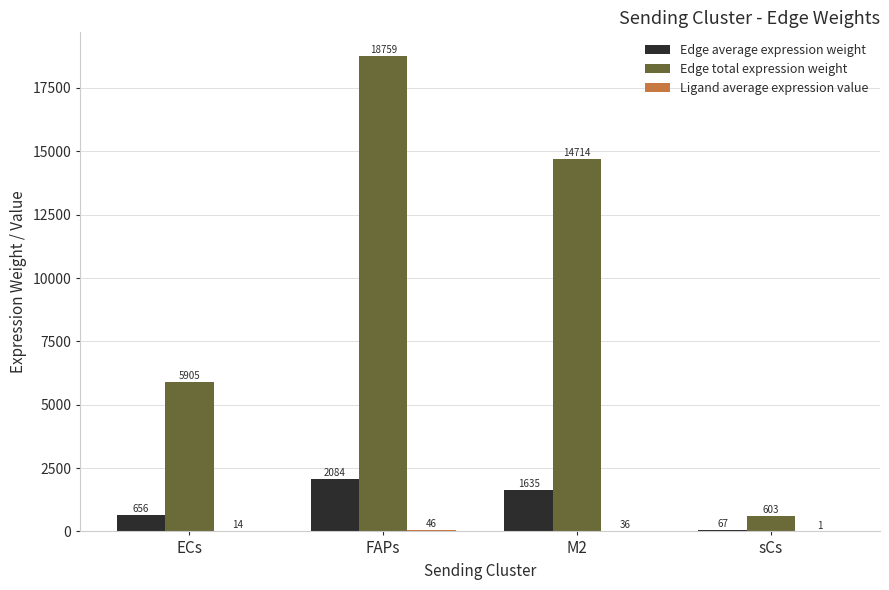

Which series has the largest total across all categories?

Edge total expression weight